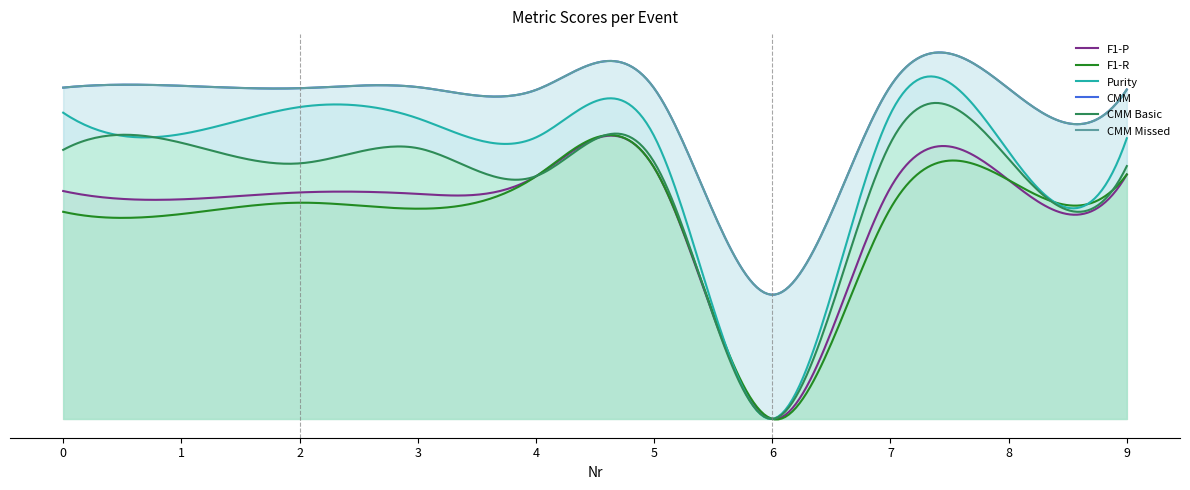

True or false: F1-P has more than 2 interior local peaks.

True